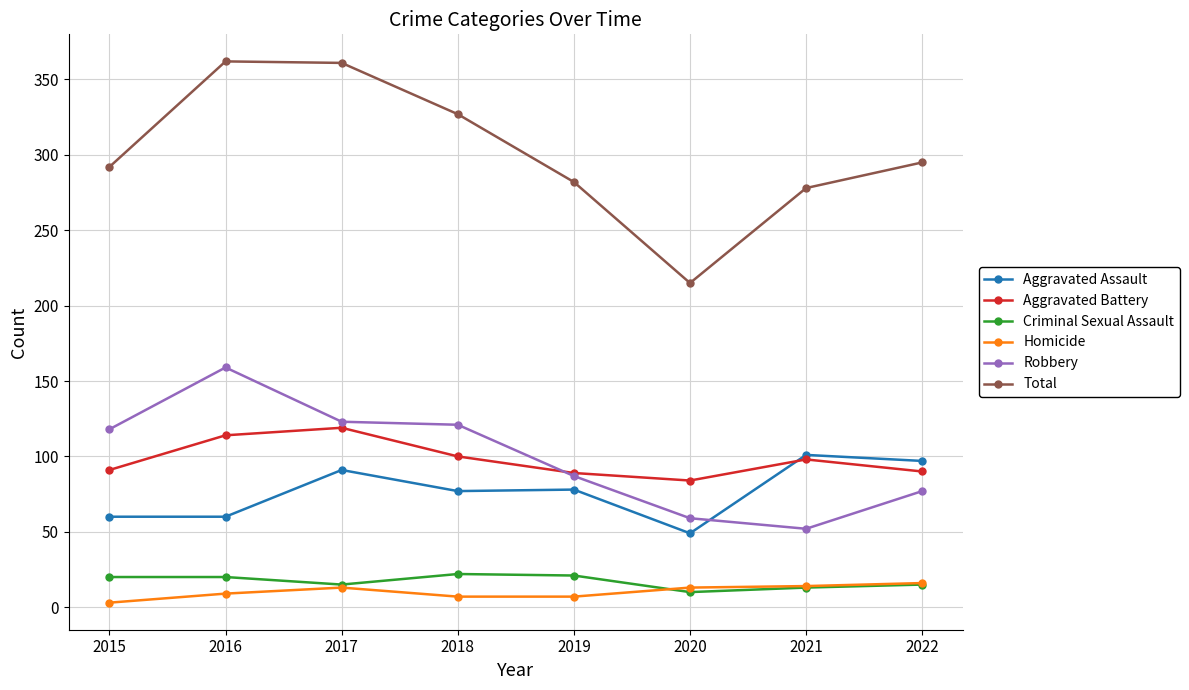

The Criminal Sexual Assault series shows 10 at 2020. True or false?

True